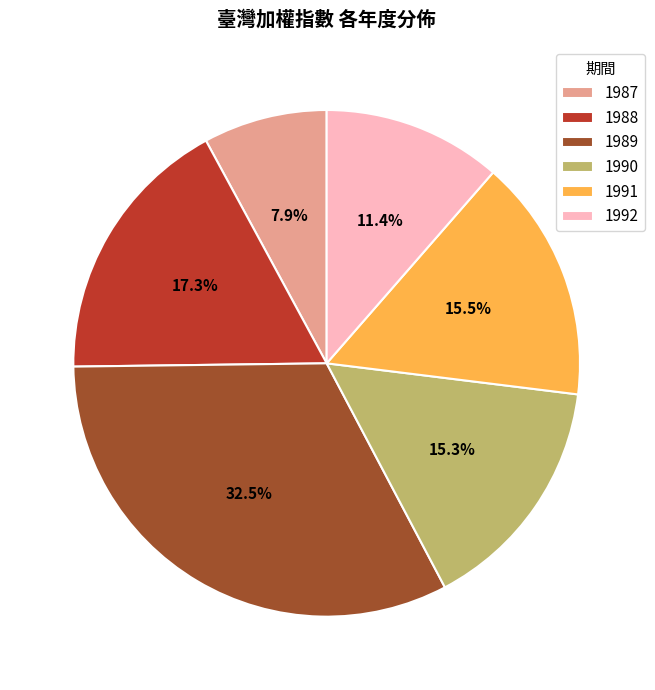

What is the largest slice in the pie chart?

1989